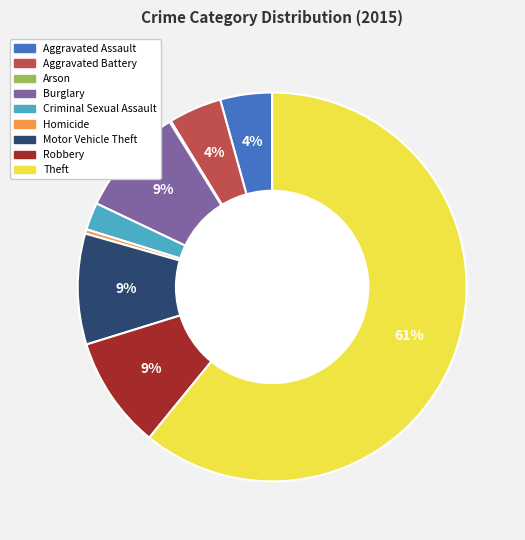

Combined, do Aggravated Assault and Homicide account for over 50%?

No